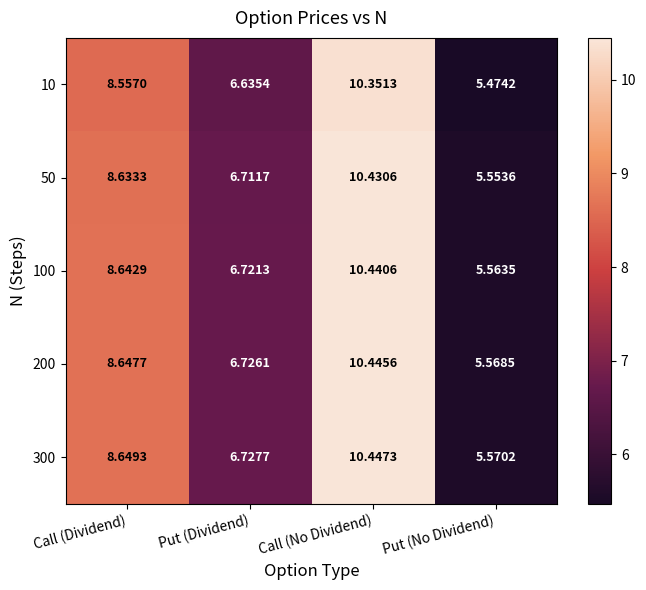

At which label is 10 closest to 7?

Put (Dividend)